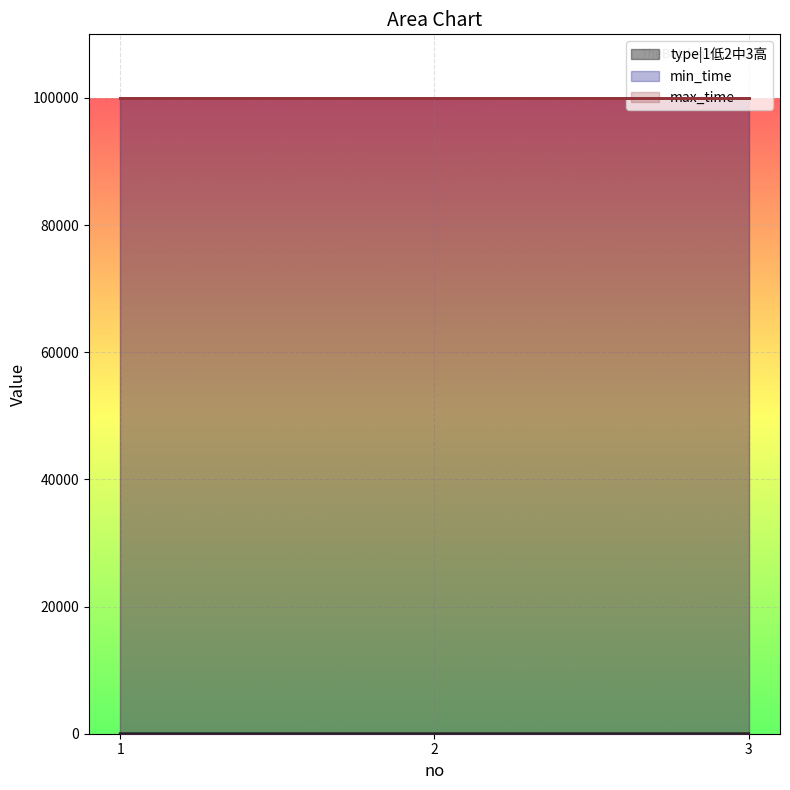

Which label corresponds to the smallest value in the chart?

1